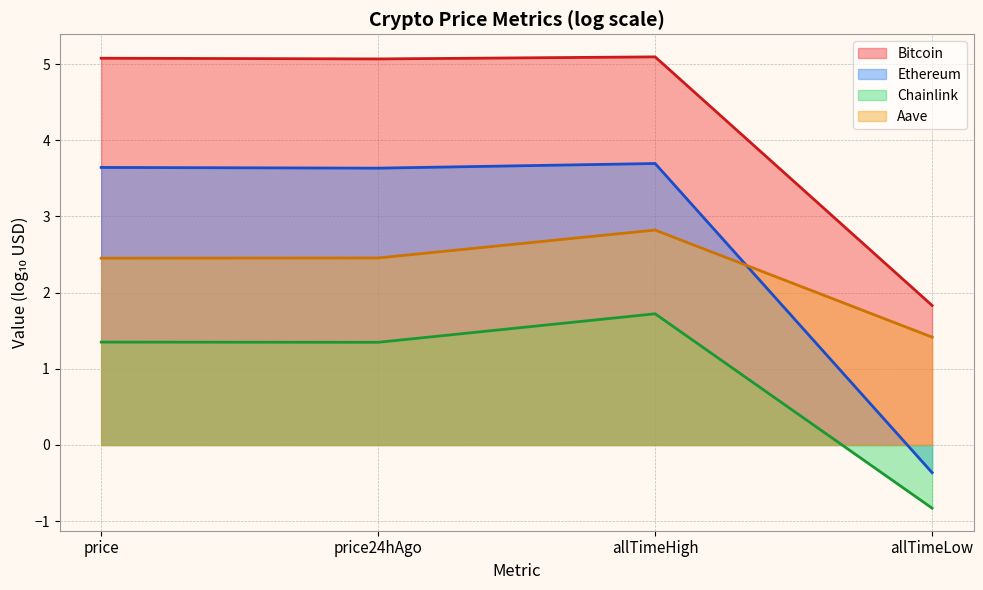

Is it true that Bitcoin equals 0.9 at allTimeHigh?

False